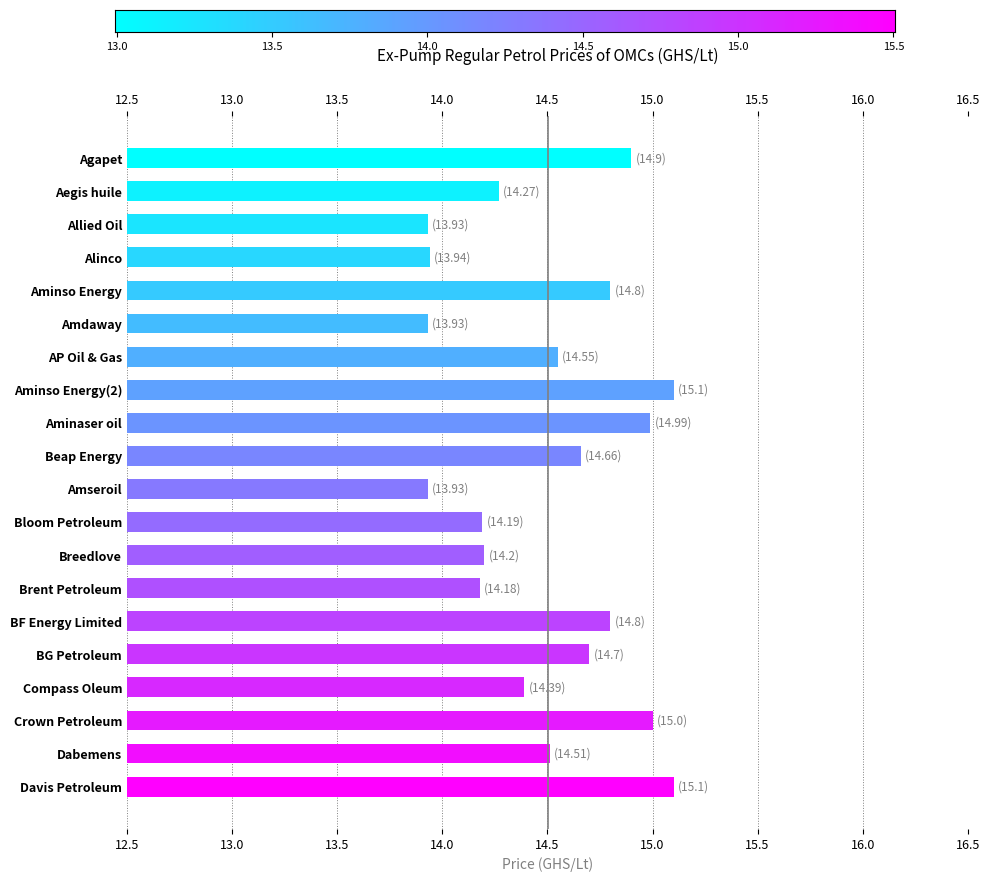

How many bars are there in total?

20